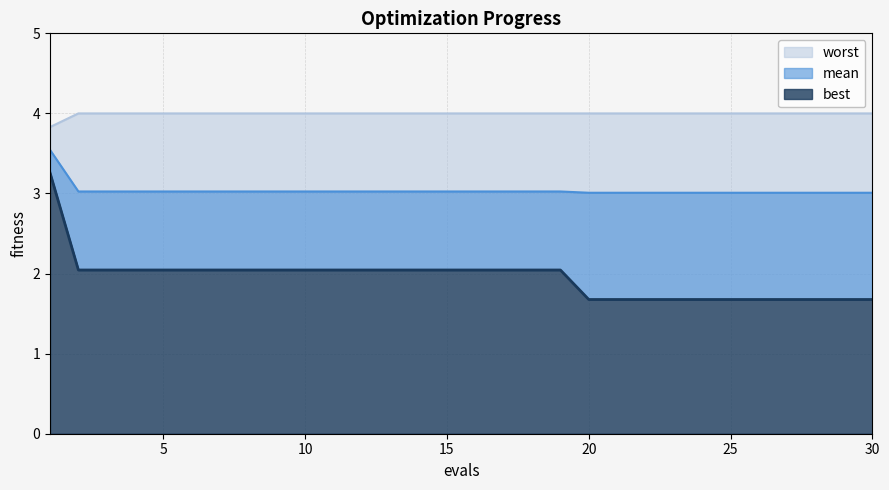

What is the smallest value displayed?

1.7